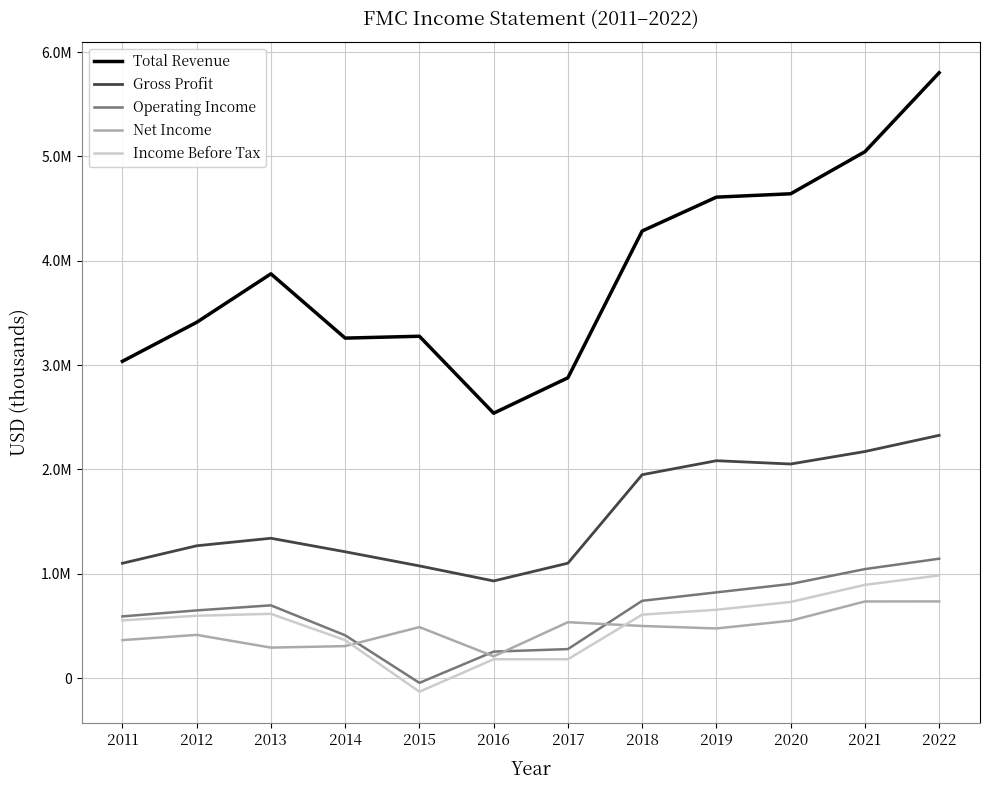

True or false: Income Before Tax has a value of 180800 at 2016.

True